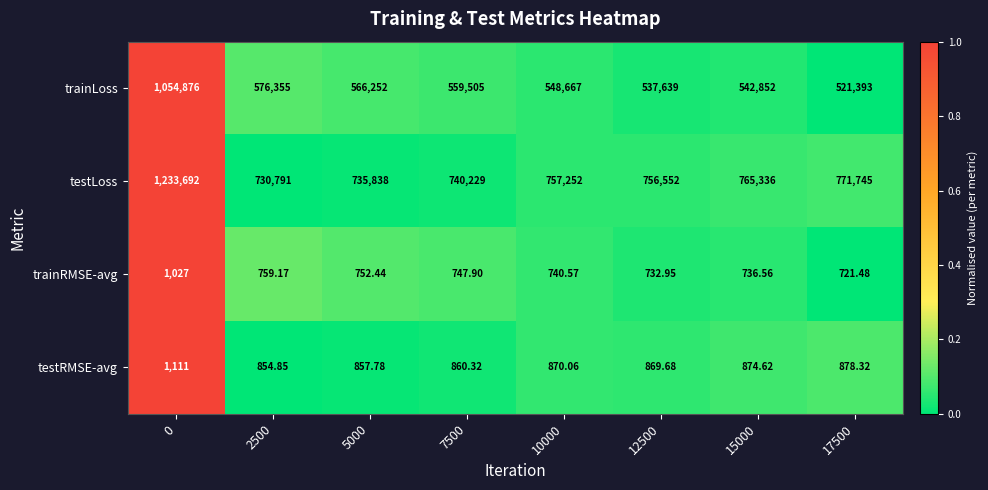

Is the value of testLoss at 15000 greater than the value of trainRMSE-avg at 7500?

Yes